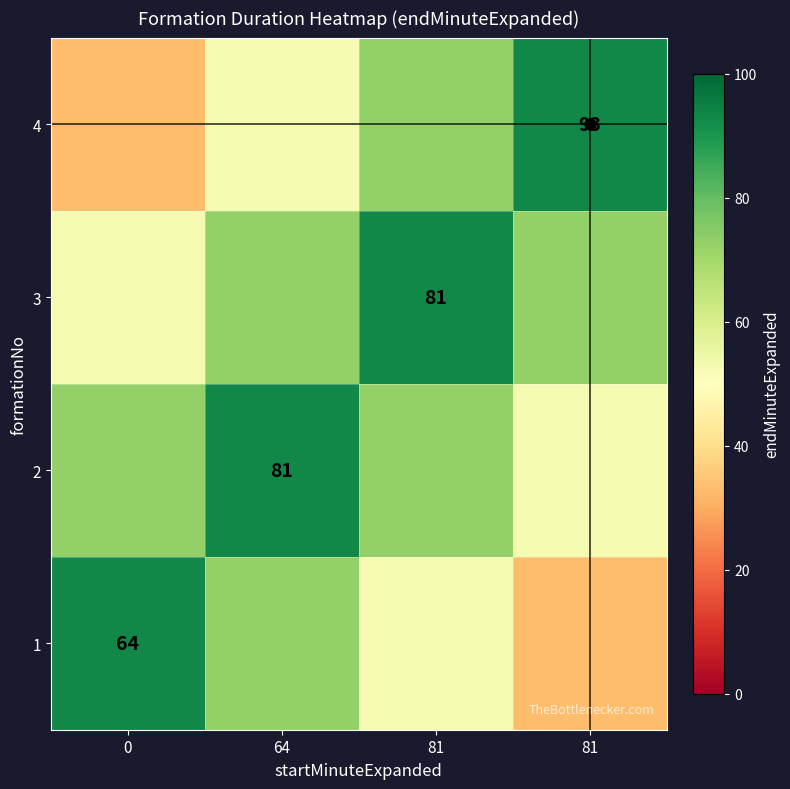

What is the approximate value of 1 at 81?

53